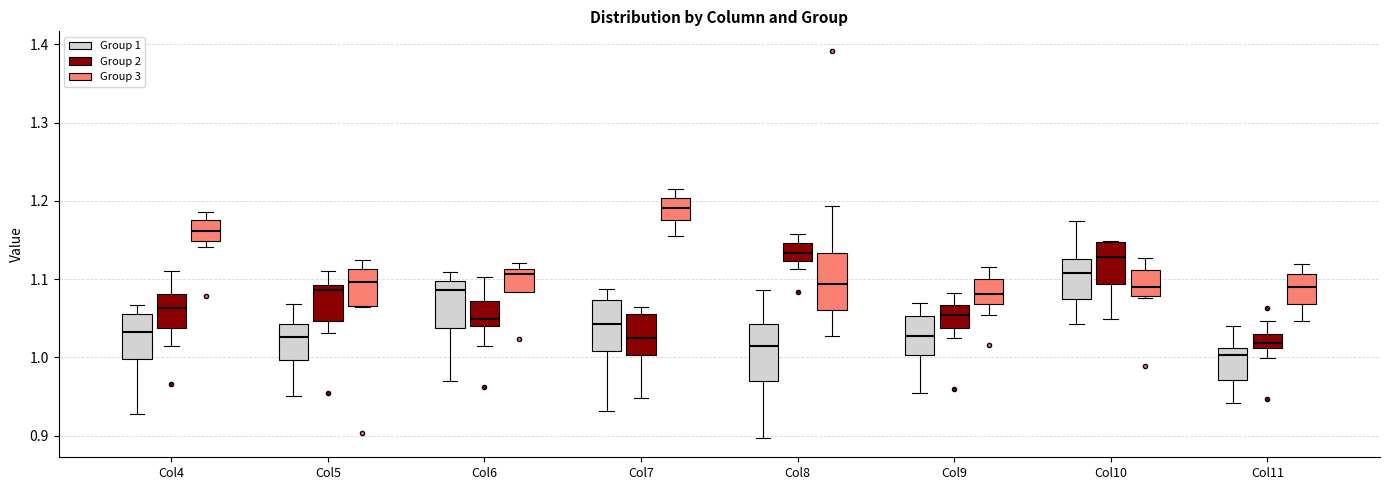

Reading left to right, transcribe this box plot: for each box, give where its median line is, the range the box spans, and where its two whiskers end, as read against the y-axis. The values are not printed on the chart, so give them approximately, as read against the axis.

Col4 (Group 1): median 1.03, box 1.00 to 1.06, whiskers 0.93 to 1.07
Col4 (Group 2): median 1.06, box 1.04 to 1.08, whiskers 1.01 to 1.11
Col4 (Group 3): median 1.16, box 1.15 to 1.18, whiskers 1.14 to 1.19
Col5 (Group 1): median 1.03, box 1.00 to 1.04, whiskers 0.95 to 1.07
Col5 (Group 2): median 1.09 (just below the box's upper edge), box 1.05 to 1.09, whiskers 1.03 to 1.11
Col5 (Group 3): median 1.10, box 1.07 to 1.11, whiskers 1.06 to 1.13
Col6 (Group 1): median 1.09, box 1.04 to 1.10, whiskers 0.97 to 1.11
Col6 (Group 2): median 1.05, box 1.04 to 1.07, whiskers 1.01 to 1.10
Col6 (Group 3): median 1.11 (just below the box's upper edge), box 1.08 to 1.11, whiskers 1.08 to 1.12
Col7 (Group 1): median 1.04, box 1.01 to 1.07, whiskers 0.93 to 1.09
Col7 (Group 2): median 1.03, box 1.00 to 1.06, whiskers 0.95 to 1.06 (just above the box's upper edge)
Col7 (Group 3): median 1.19, box 1.18 to 1.20, whiskers 1.16 to 1.22
Col8 (Group 1): median 1.01, box 0.97 to 1.04, whiskers 0.90 to 1.09
Col8 (Group 2): median 1.13, box 1.12 to 1.15, whiskers 1.11 to 1.16
Col8 (Group 3): median 1.09, box 1.06 to 1.13, whiskers 1.03 to 1.19
Col9 (Group 1): median 1.03, box 1.00 to 1.05, whiskers 0.96 to 1.07
Col9 (Group 2): median 1.05, box 1.04 to 1.07, whiskers 1.03 to 1.08
Col9 (Group 3): median 1.08, box 1.07 to 1.10, whiskers 1.05 to 1.12
Col10 (Group 1): median 1.11, box 1.08 to 1.13, whiskers 1.04 to 1.17
Col10 (Group 2): median 1.13, box 1.09 to 1.15, whiskers 1.05 to 1.15
Col10 (Group 3): median 1.09, box 1.08 to 1.11, whiskers 1.08 (just below the box's lower edge) to 1.13
Col11 (Group 1): median 1.00, box 0.97 to 1.01, whiskers 0.94 to 1.04
Col11 (Group 2): median 1.02, box 1.01 to 1.03, whiskers 1.00 to 1.05
Col11 (Group 3): median 1.09, box 1.07 to 1.11, whiskers 1.05 to 1.12